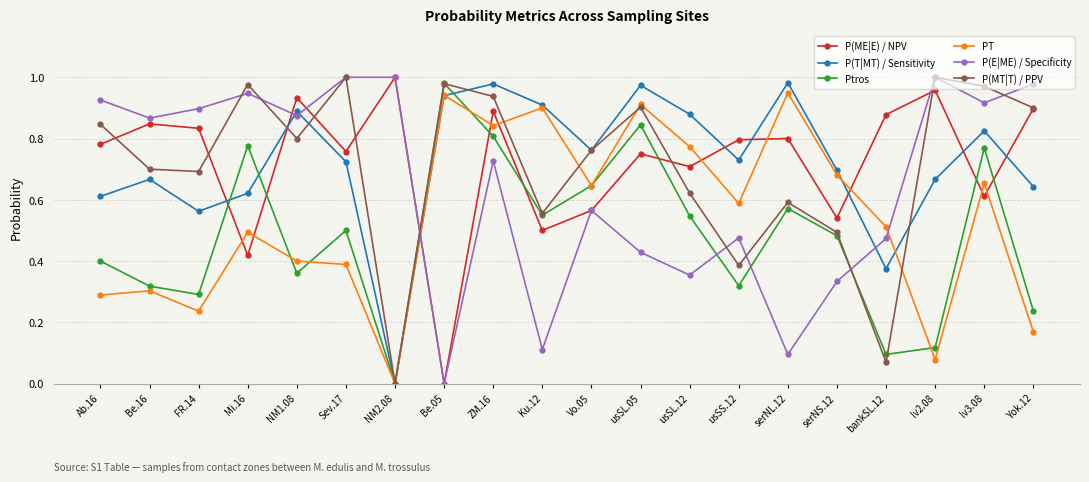

Is it true that P(T|MT) / Sensitivity equals 0.5 at usSS.12?

False